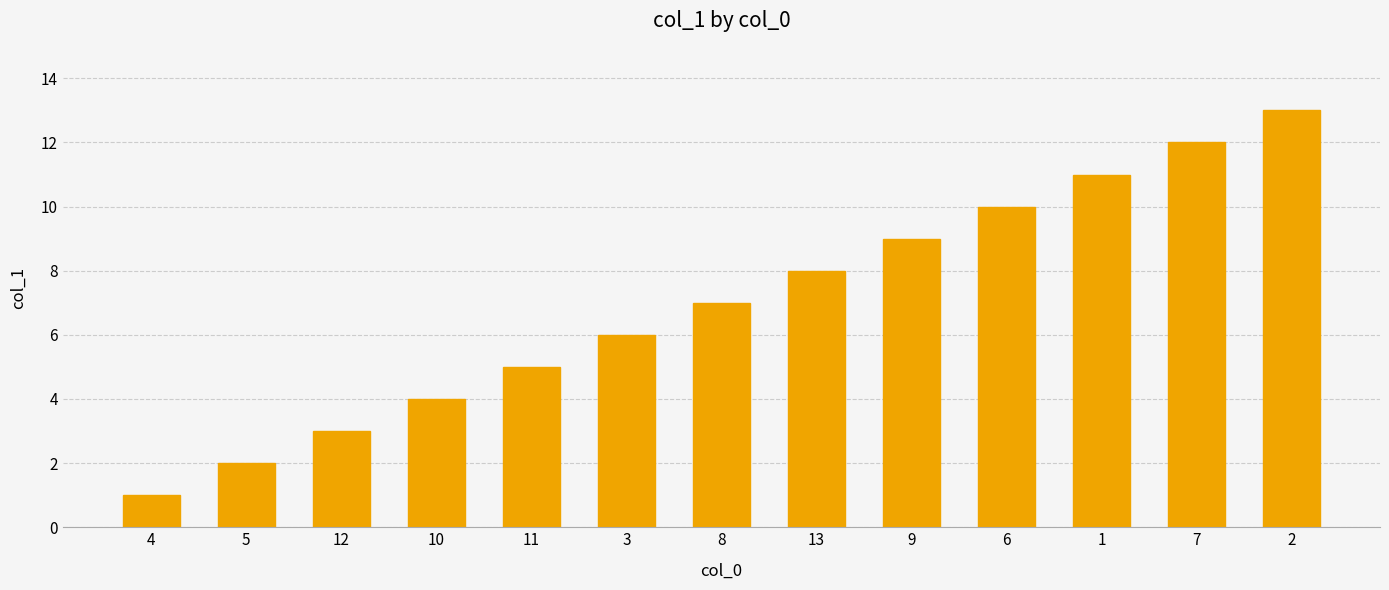

What is the value of the 5th bar from the left?

5